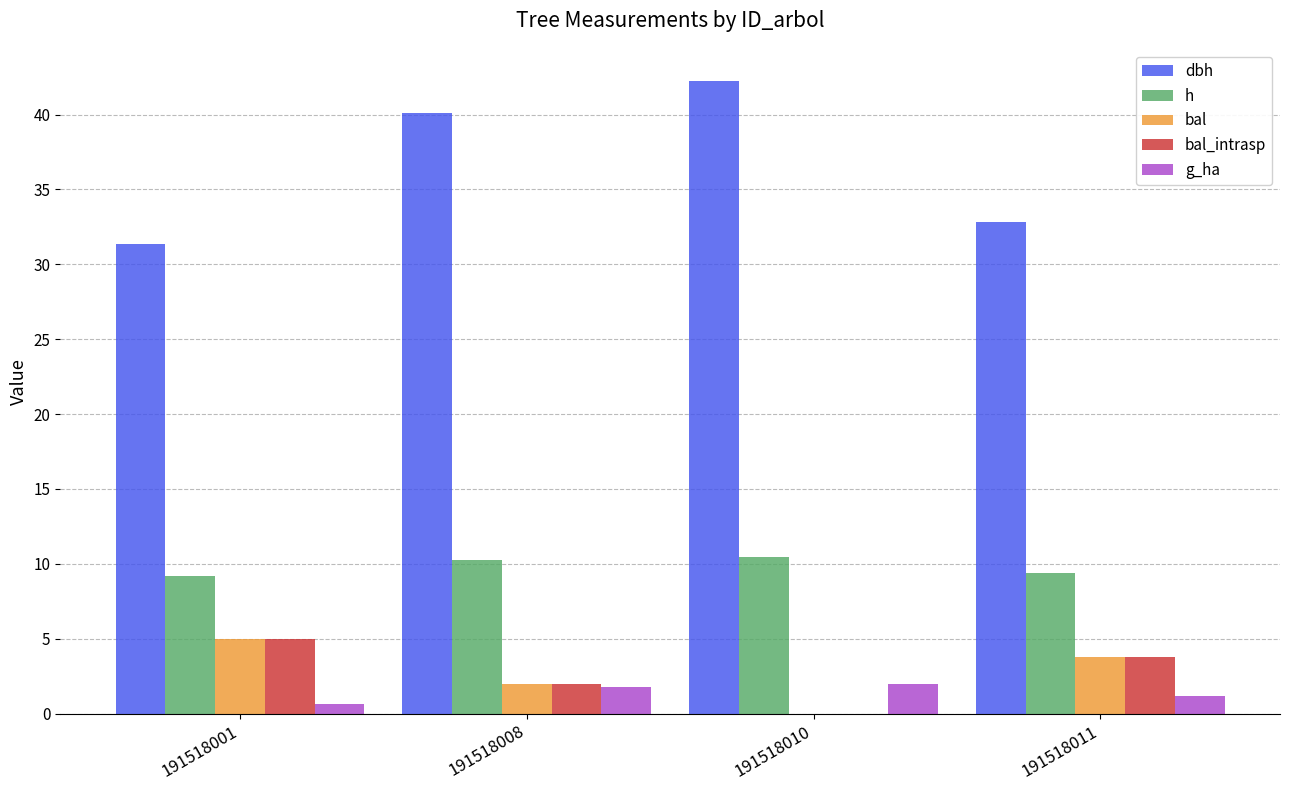

Which series has the largest total across all categories?

dbh